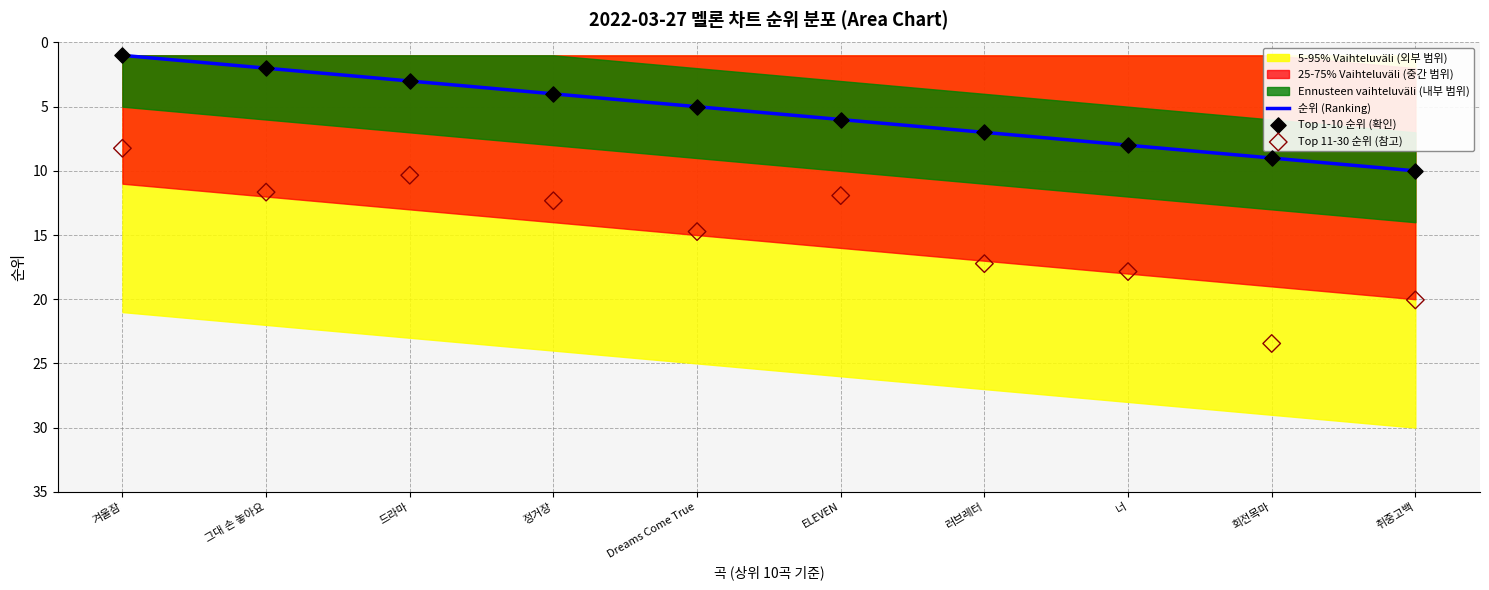

Which series contains the lowest Y value?

순위 (Ranking)